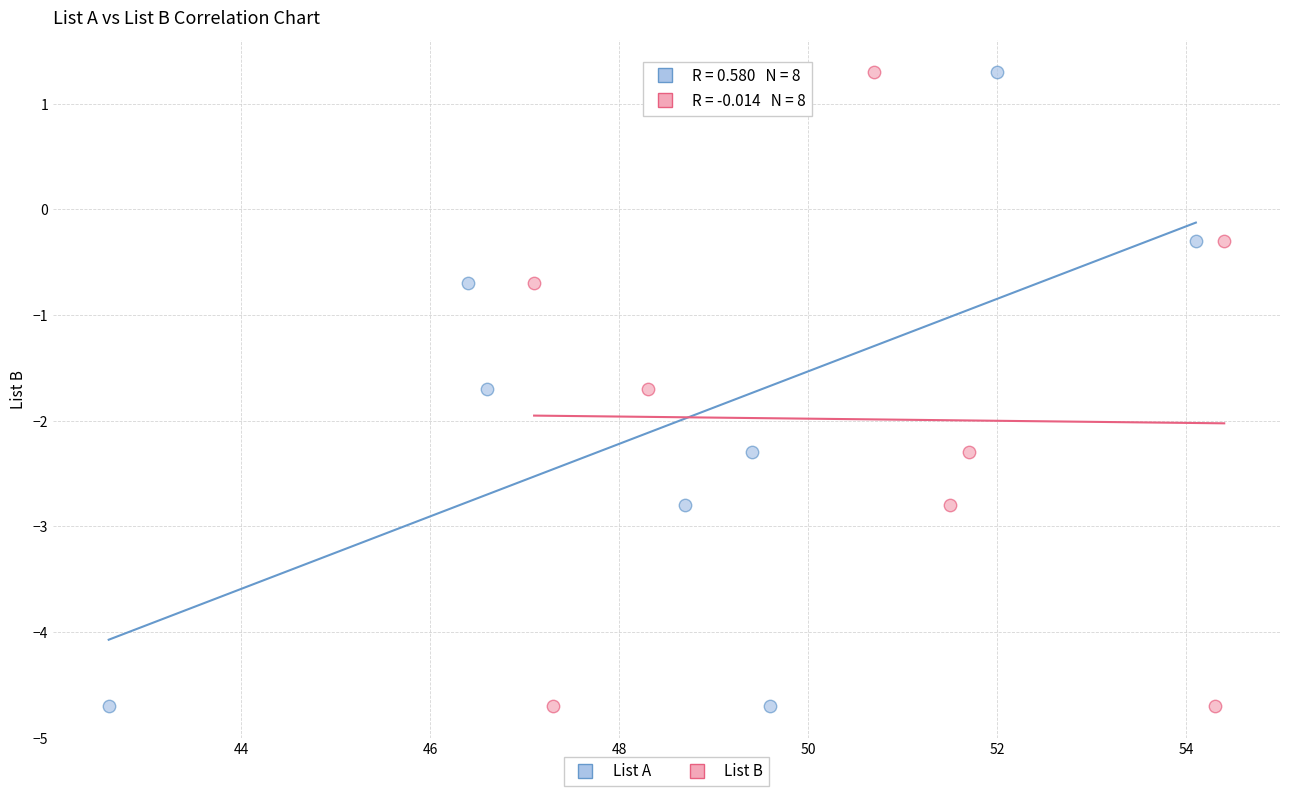

What are all the series names shown in the legend?

List A, List B